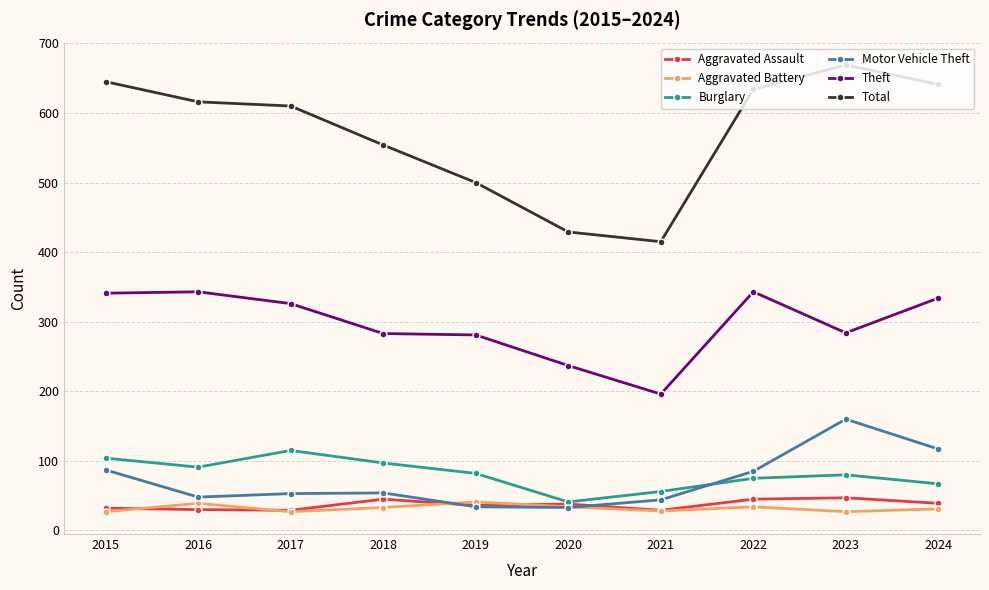

What are all the series names shown in the legend?

Aggravated Assault, Aggravated Battery, Burglary, Motor Vehicle Theft, Theft, Total